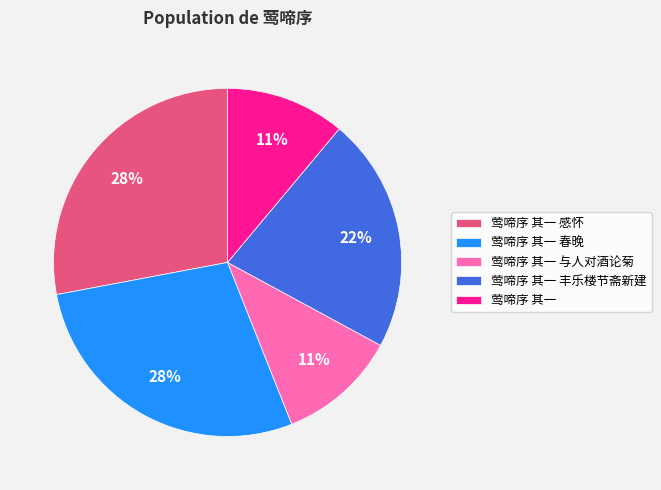

Is the sum of 莺啼序 其一 感怀 and 莺啼序 其一 greater than half?

No